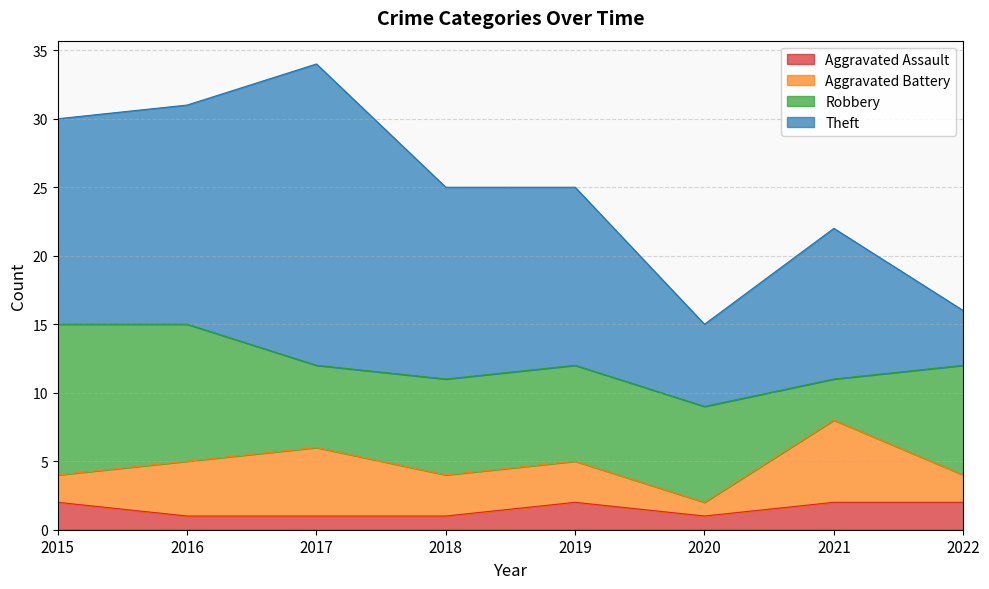

Reading right to left, extract all data points from this chart.

Aggravated Assault: 2022=2	2021=2	2020=1	2019=2	2018=1	2017=1	2016=1	2015=2
Aggravated Battery: 2022=2	2021=6	2020=1	2019=3	2018=3	2017=5	2016=4	2015=2
Robbery: 2022=8	2021=3	2020=7	2019=7	2018=7	2017=6	2016=10	2015=11
Theft: 2022=4	2021=11	2020=6	2019=13	2018=14	2017=22	2016=16	2015=15